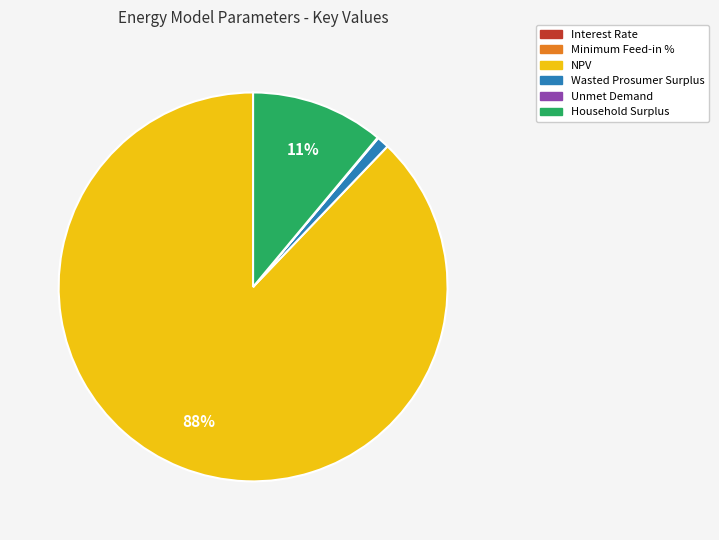

The Household Surplus slice represents 11% of the pie. True or false?

True